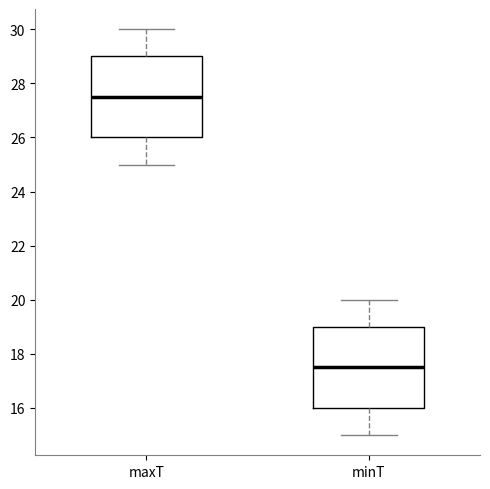

Which box's median line is the lowest?

minT